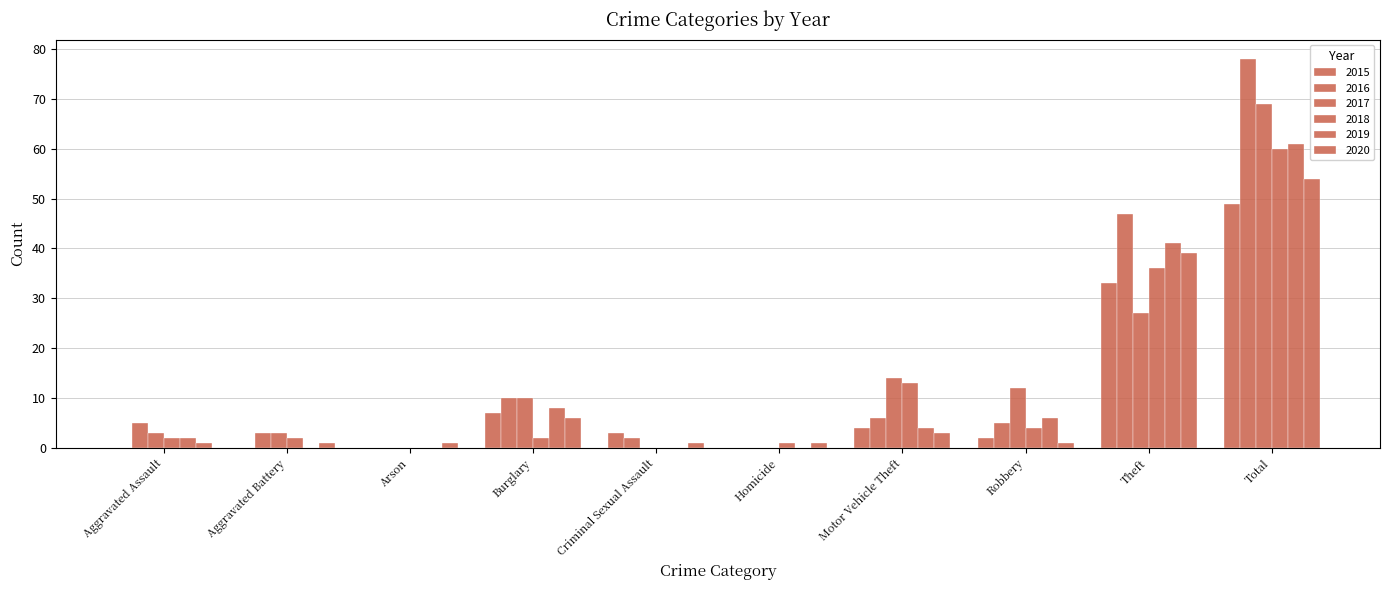

How many groups of bars are there?

10